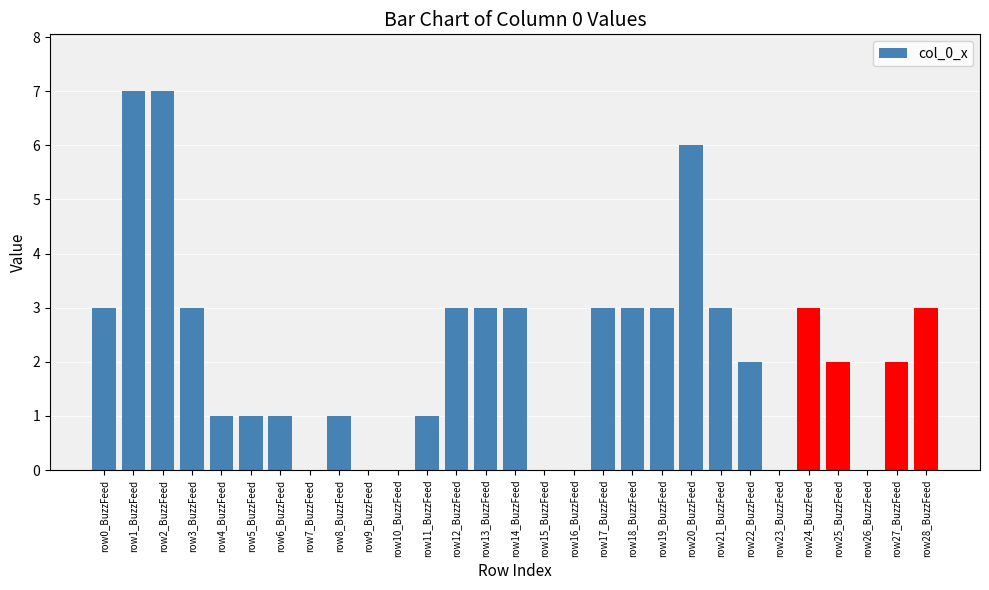

Reading right to left, extract all data points from this chart.

row28_BuzzFeed=3	row27_BuzzFeed=2	row26_BuzzFeed=0	row25_BuzzFeed=2	row24_BuzzFeed=3	row23_BuzzFeed=0	row22_BuzzFeed=2	row21_BuzzFeed=3	row20_BuzzFeed=6	row19_BuzzFeed=3	row18_BuzzFeed=3	row17_BuzzFeed=3	row16_BuzzFeed=0	row15_BuzzFeed=0	row14_BuzzFeed=3	row13_BuzzFeed=3	row12_BuzzFeed=3	row11_BuzzFeed=1	row10_BuzzFeed=0	row9_BuzzFeed=0	row8_BuzzFeed=1	row7_BuzzFeed=0	row6_BuzzFeed=1	row5_BuzzFeed=1	row4_BuzzFeed=1	row3_BuzzFeed=3	row2_BuzzFeed=7	row1_BuzzFeed=7	row0_BuzzFeed=3